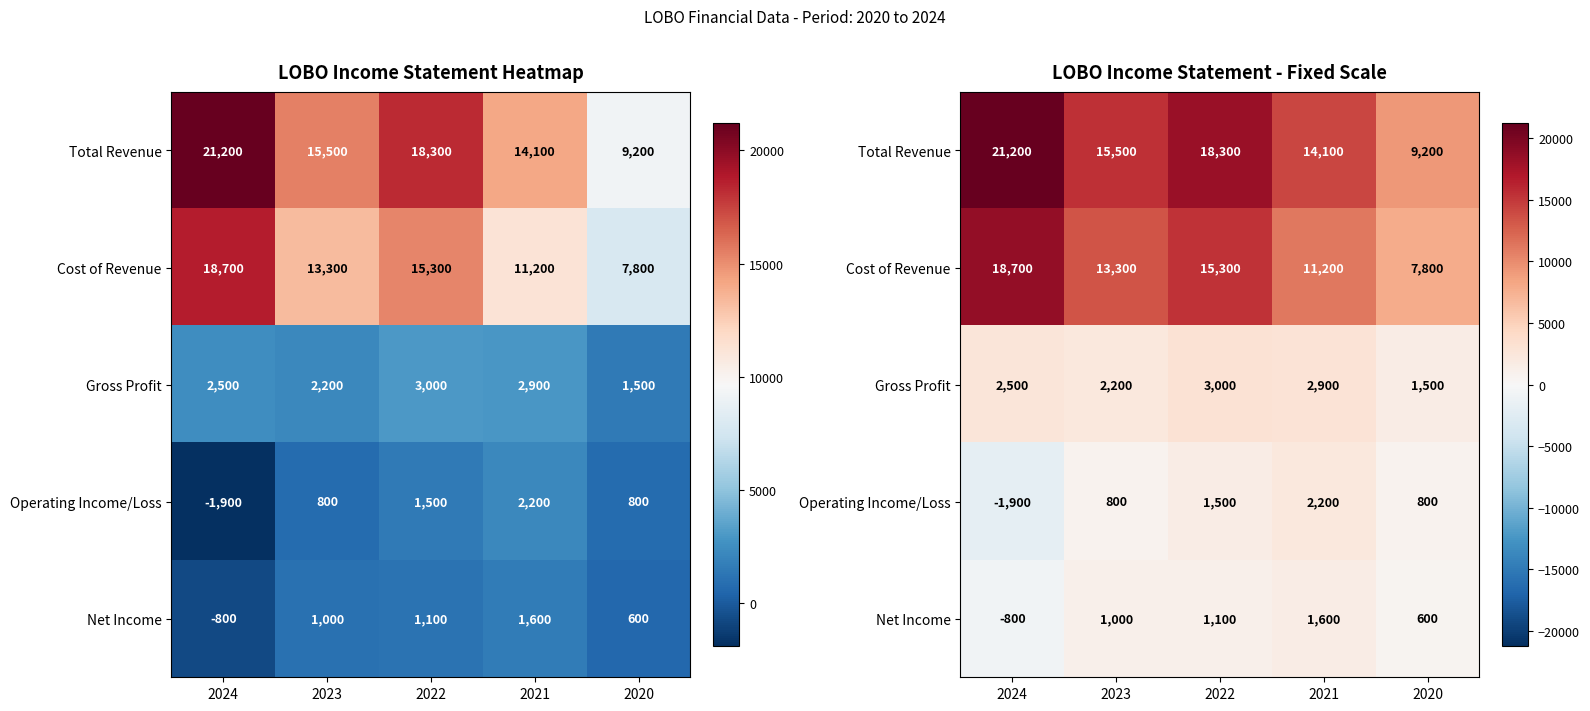

Between 2022 and 2020, which is larger?

2022